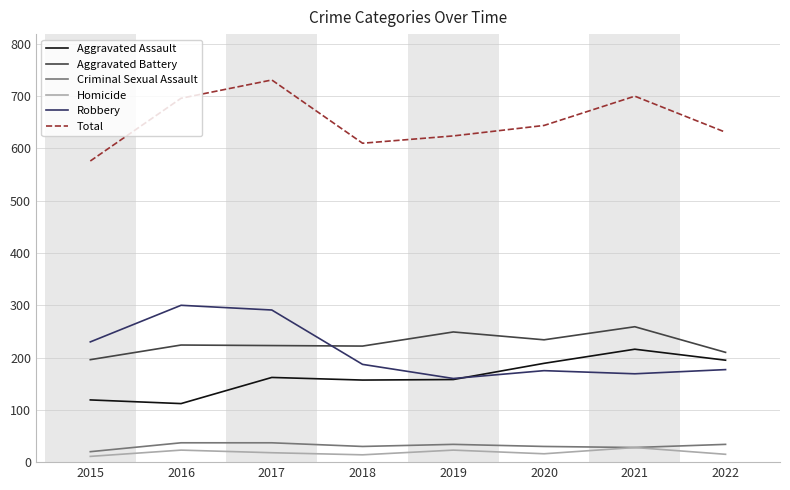

What are all the series names shown in the legend?

Aggravated Assault, Aggravated Battery, Criminal Sexual Assault, Homicide, Robbery, Total